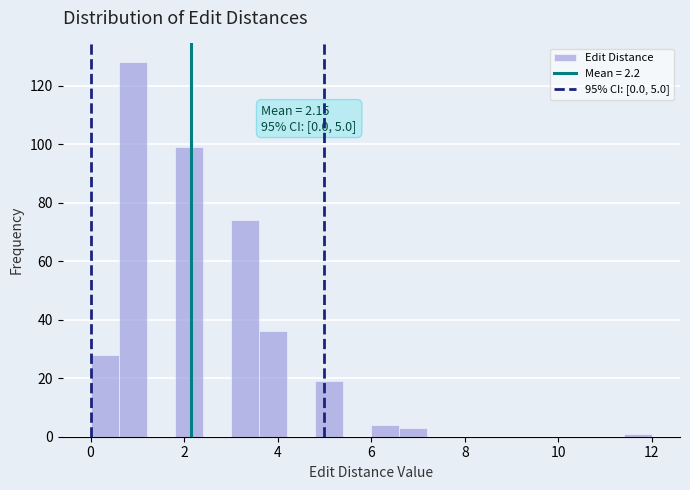

Around what value on the x-axis is the tallest bar? Give the approximate position of its centre, as read against the axis.

1.0